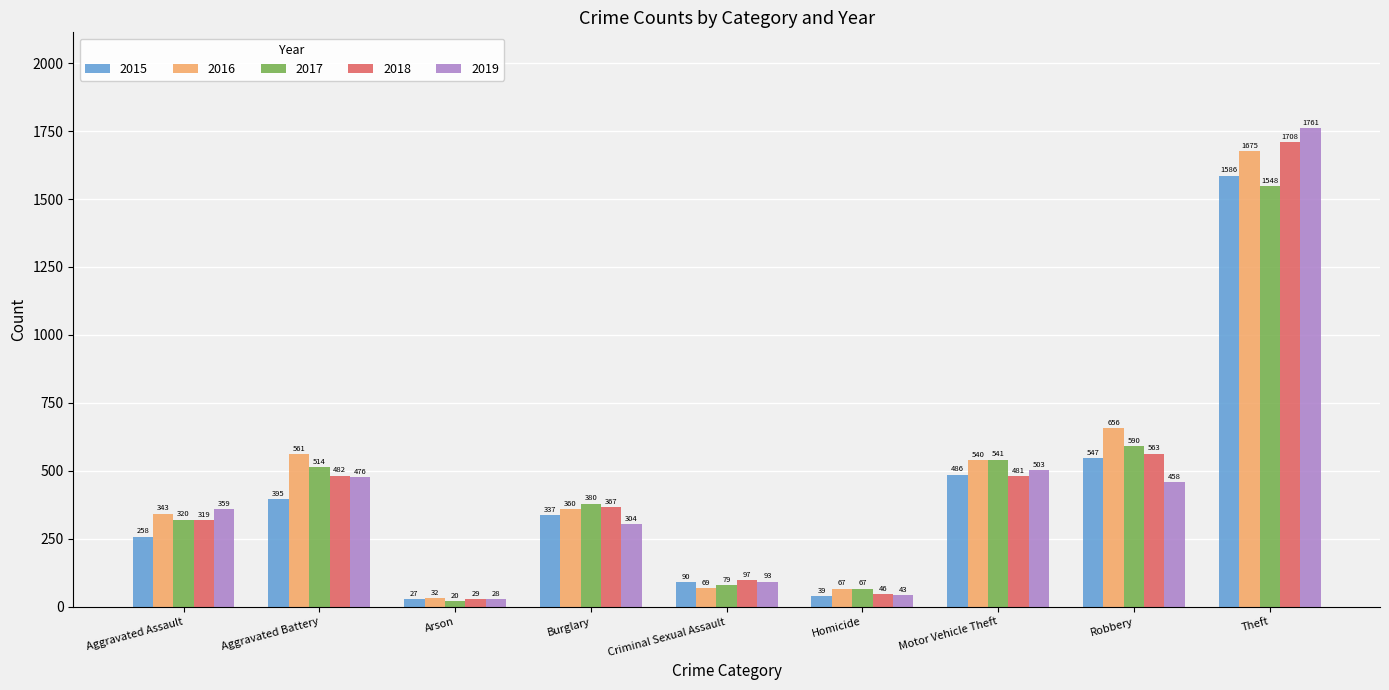

List the labels in order of 2018 value, largest first.

Theft, Robbery, Aggravated Battery, Motor Vehicle Theft, Burglary, Aggravated Assault, Criminal Sexual Assault, Homicide, Arson